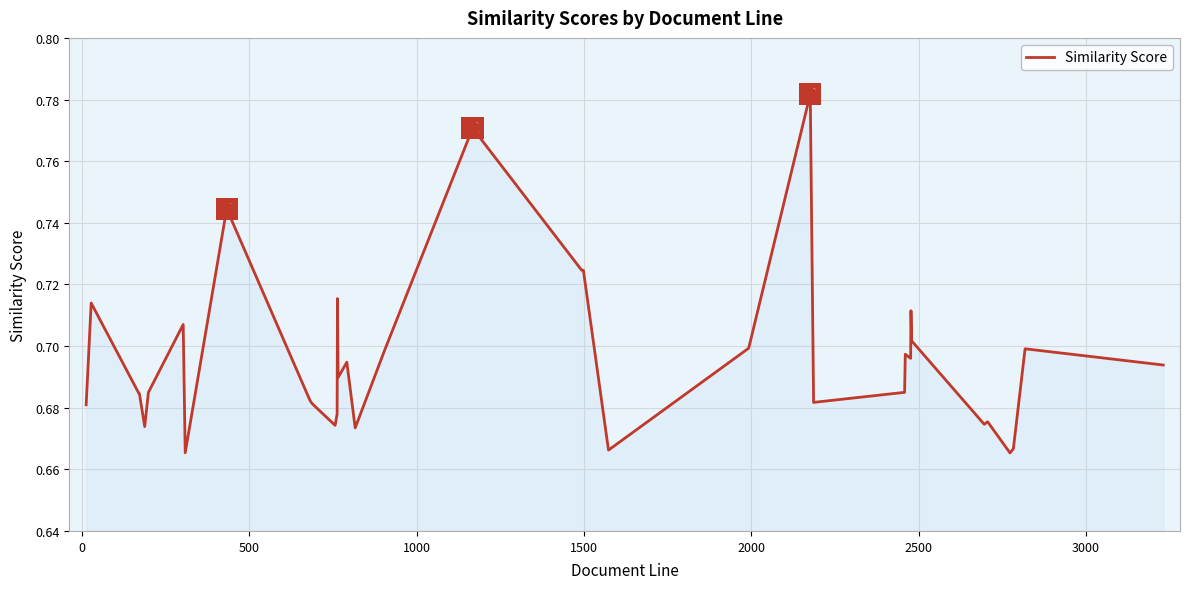

What is the minimum value shown in the chart?

0.7